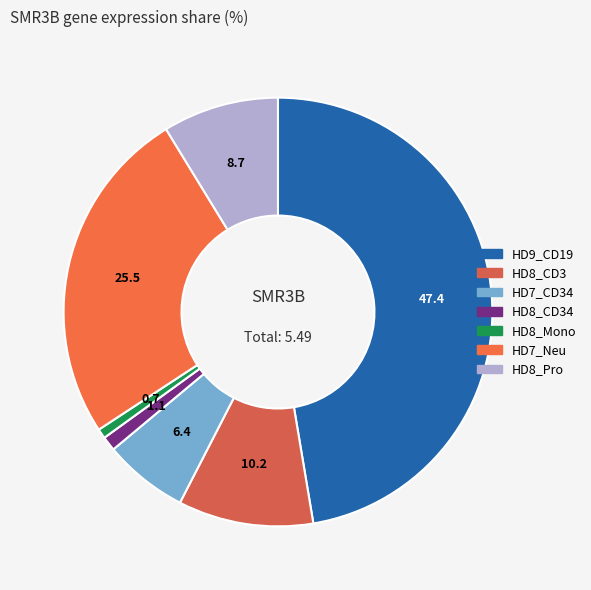

To the nearest percent, what percentage of the pie is HD9_CD19?

47%